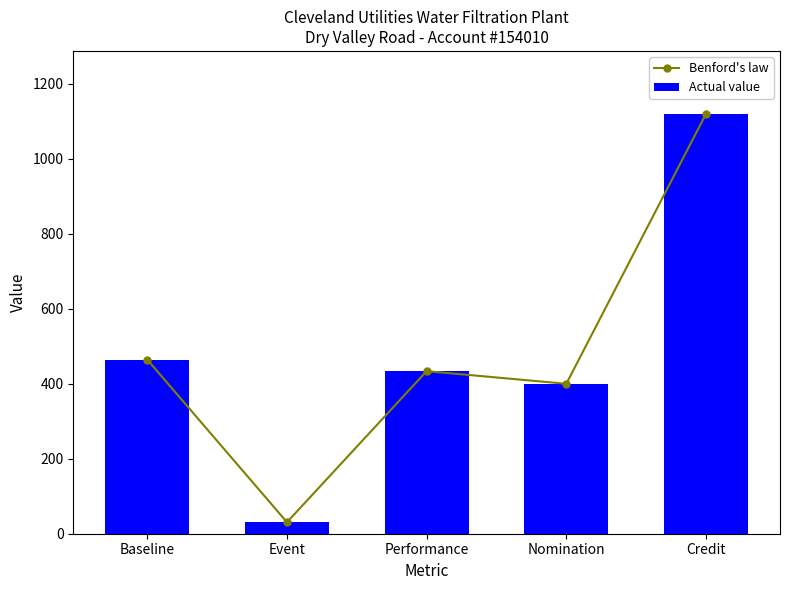

Reading right to left, extract all data points from this chart.

Benford's law: Credit=1120.0	Nomination=400.0	Performance=433.7	Event=30.7	Baseline=464.4
Actual value: Credit=1120.0	Nomination=400.0	Performance=433.7	Event=30.7	Baseline=464.4